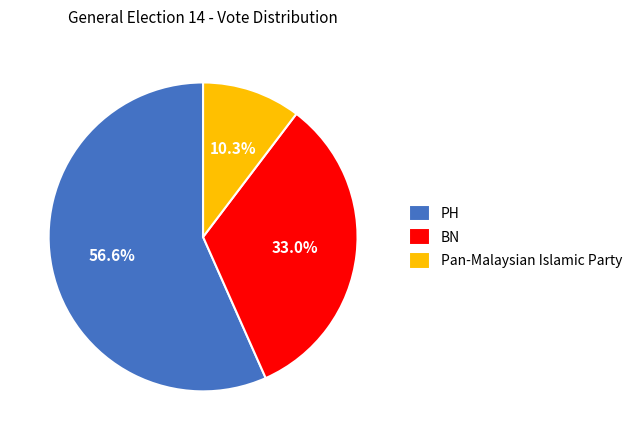

What portion of the pie excludes Pan-Malaysian Islamic Party?

89.7%